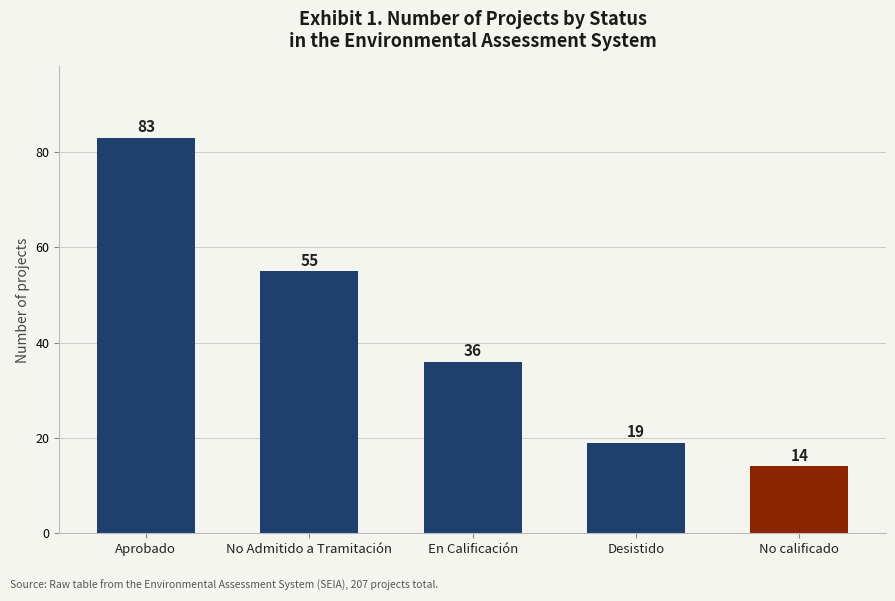

Rank the categories by value from highest to lowest.

Aprobado, No Admitido a Tramitación, En Calificación, Desistido, No calificado